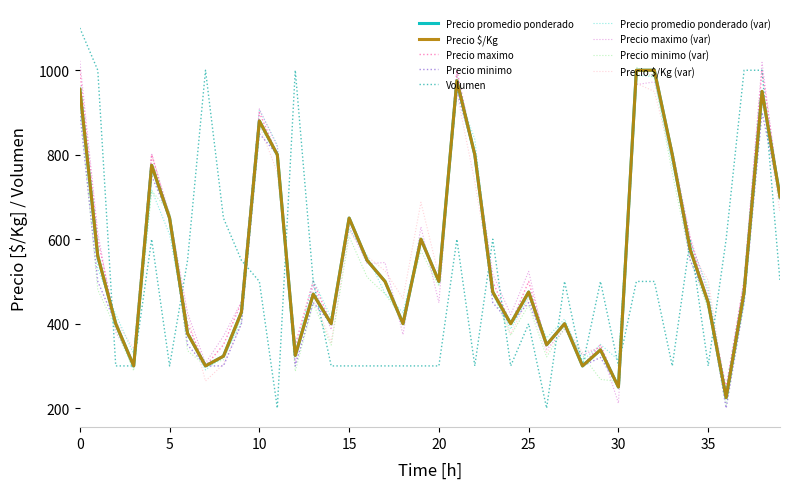

Where does the Volumen series first go above 500?

0